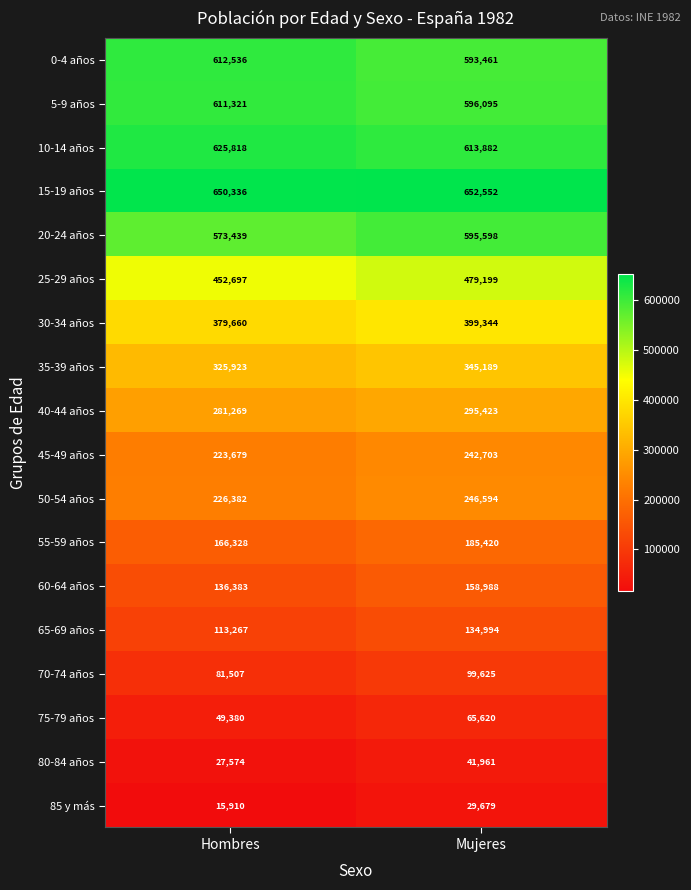

Which series changed the most between Hombres and Mujeres?

25-29 años